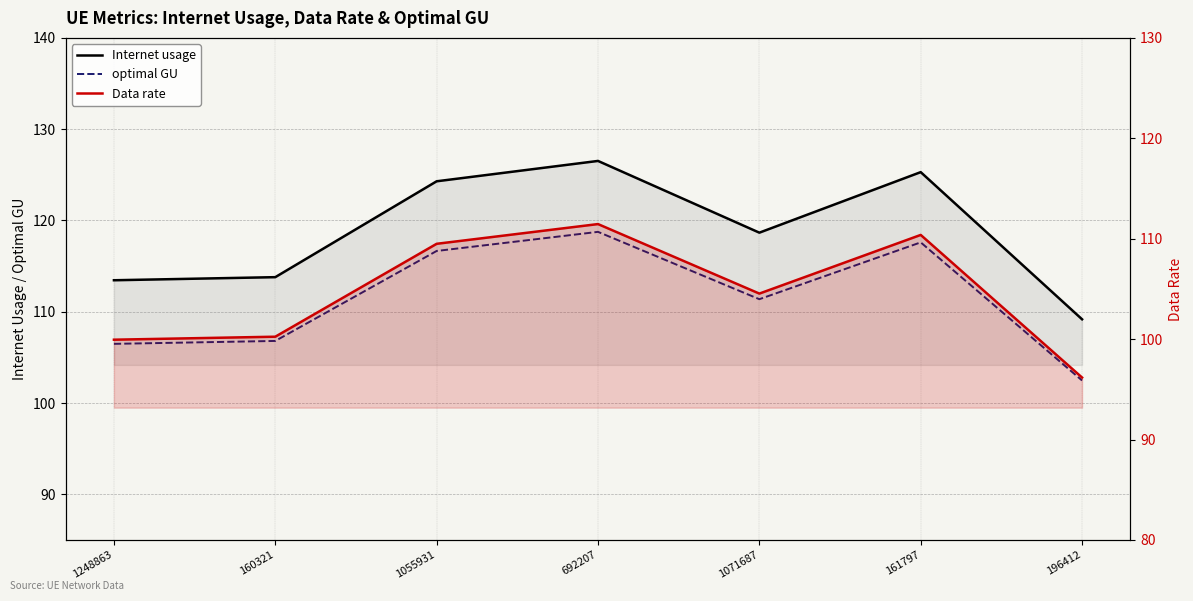

What is the difference between the highest and lowest values at 1071687?

14.1